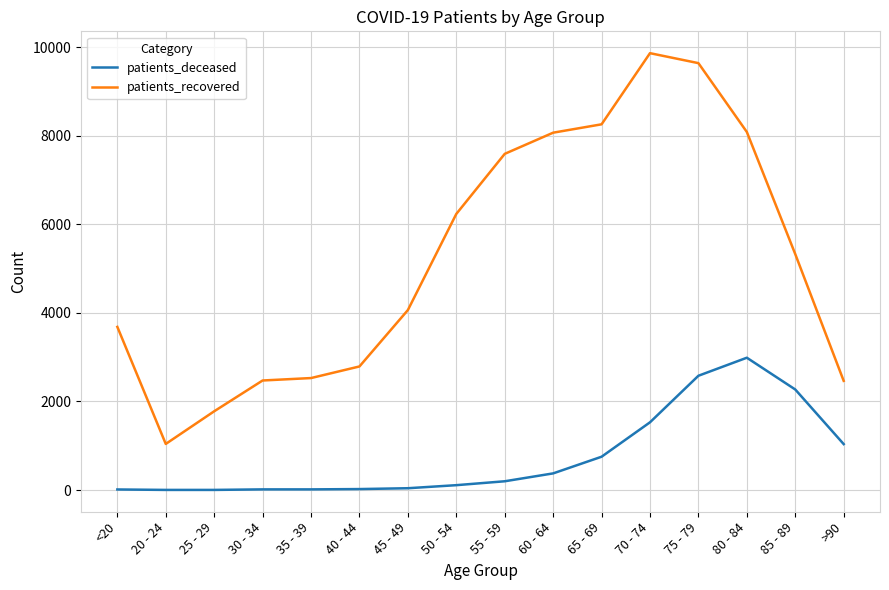

What is the maximum value for patients_deceased?

2987